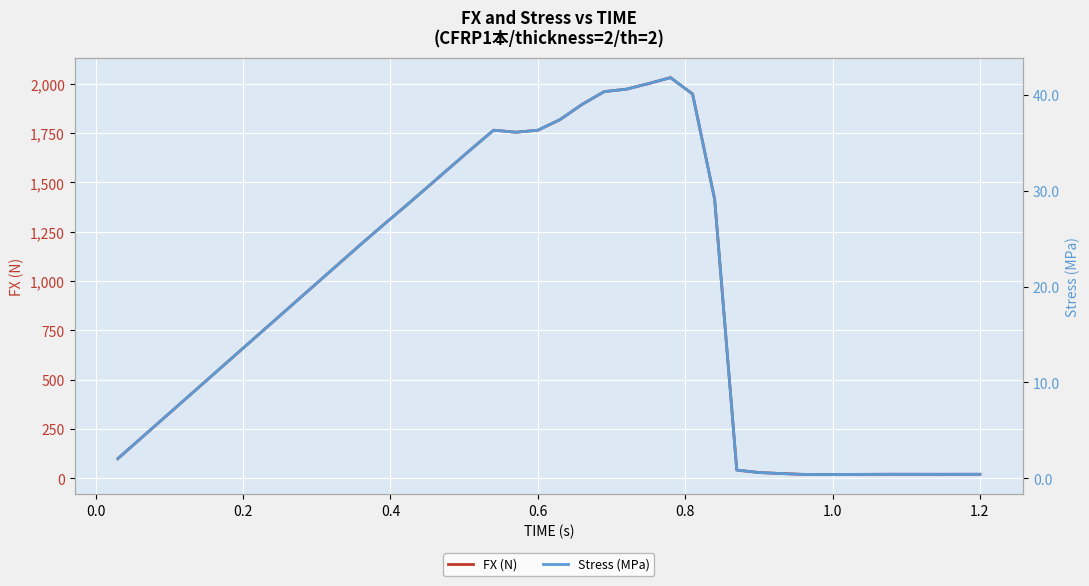

List the series in order of their peak value, highest first.

FX (N), Stress (MPa)